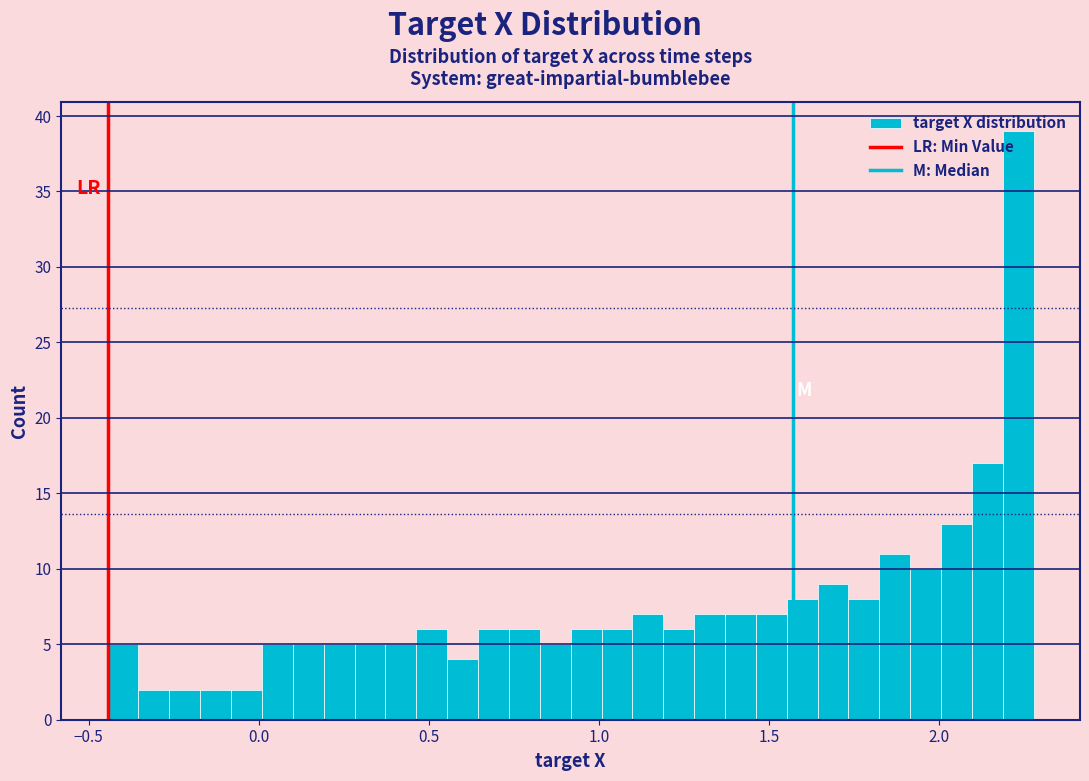

Read against the x-axis, roughly where is the centre of the tallest bar?

2.25